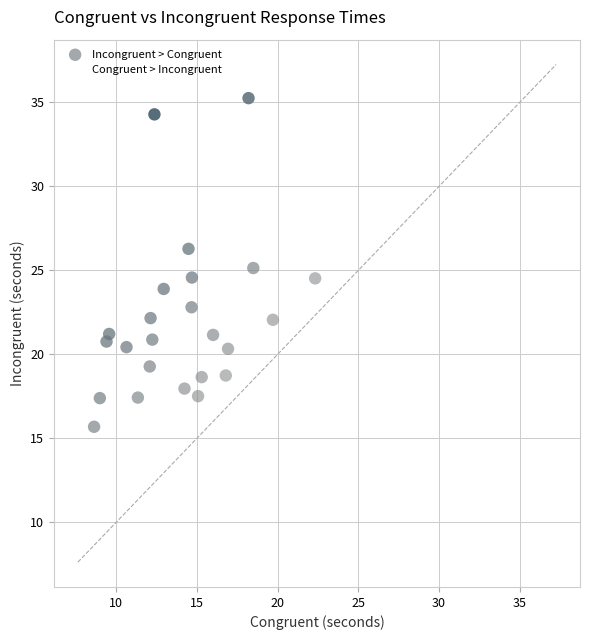

What is the range of X values (max minus min)?

13.7